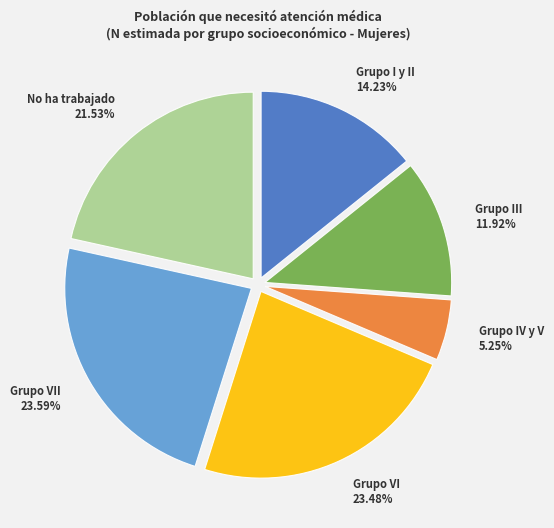

Approximately how many times larger is the value at Grupo III 11.92% compared to Grupo VI 23.48%?

0.5